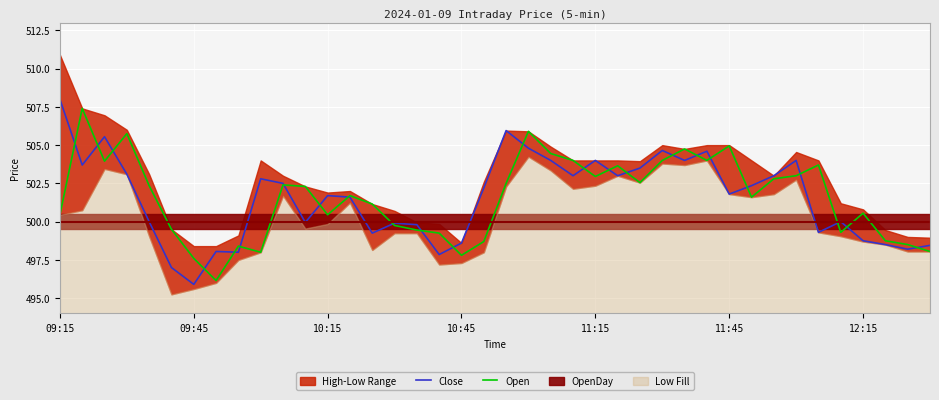

Is it true that Close equals 759.6 at 09:15?

False